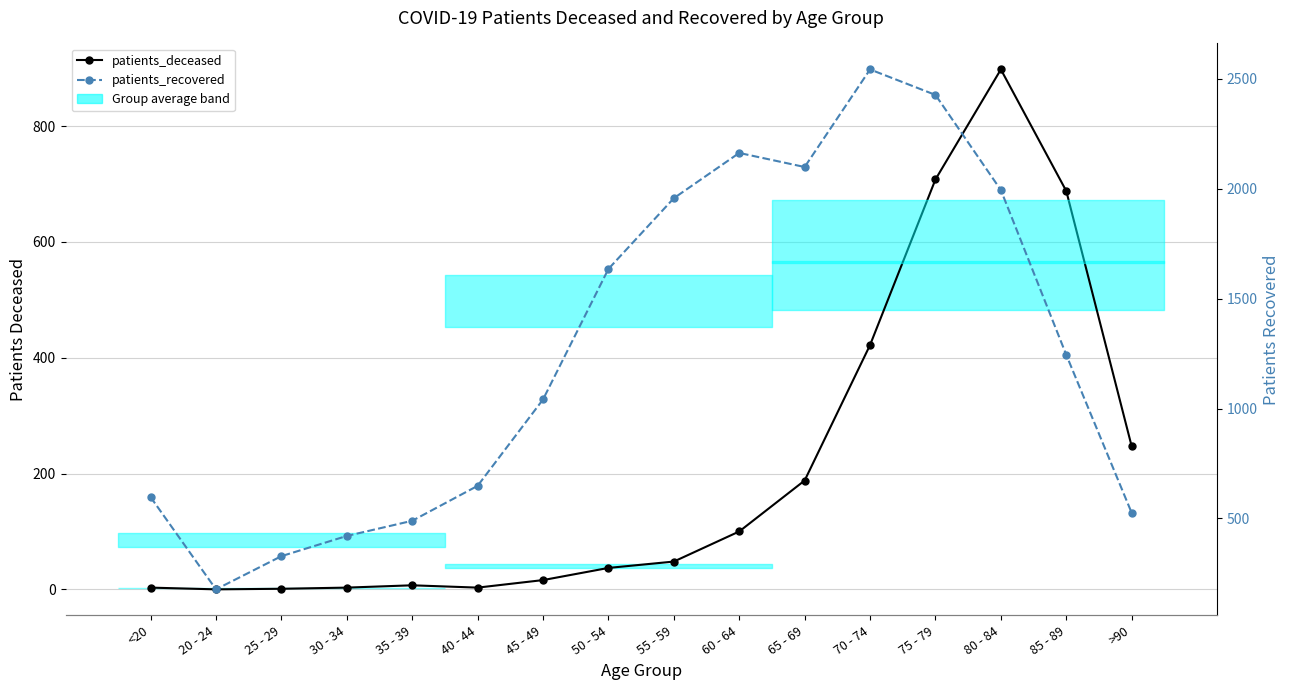

What value does the patients_recovered series have at 70 - 74, to the nearest 10?

2540